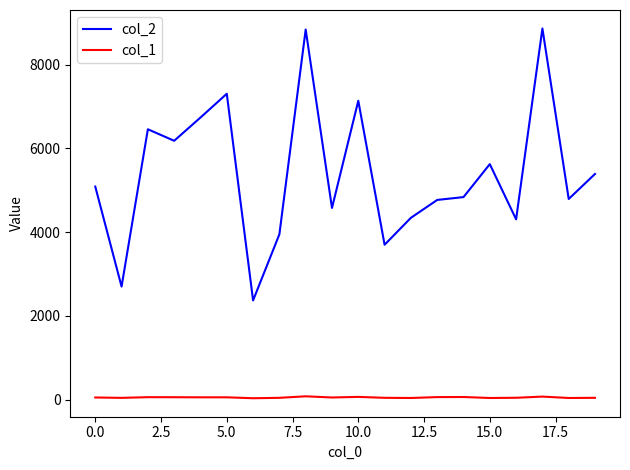

Rank the series by their maximum value, from highest to lowest.

col_2, col_1